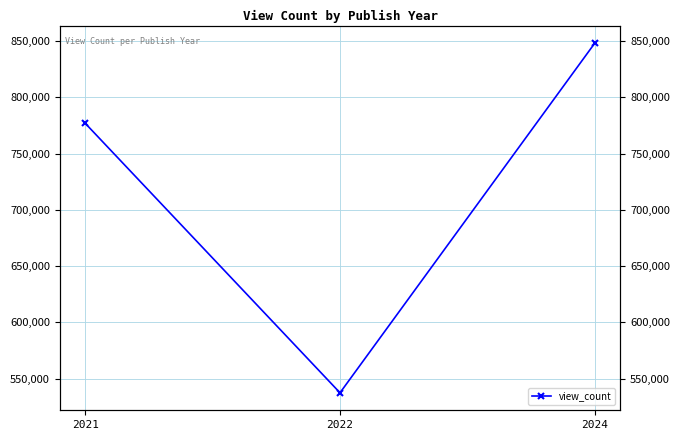

At which category does the chart reach its peak across all series?

2024